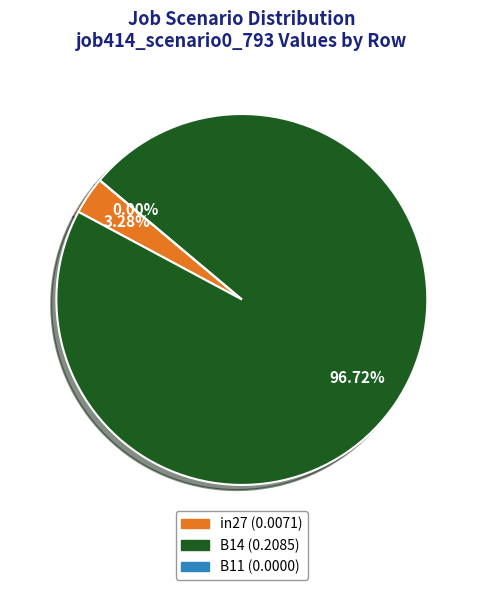

To the nearest percent, what percentage of the pie is in27?

3%